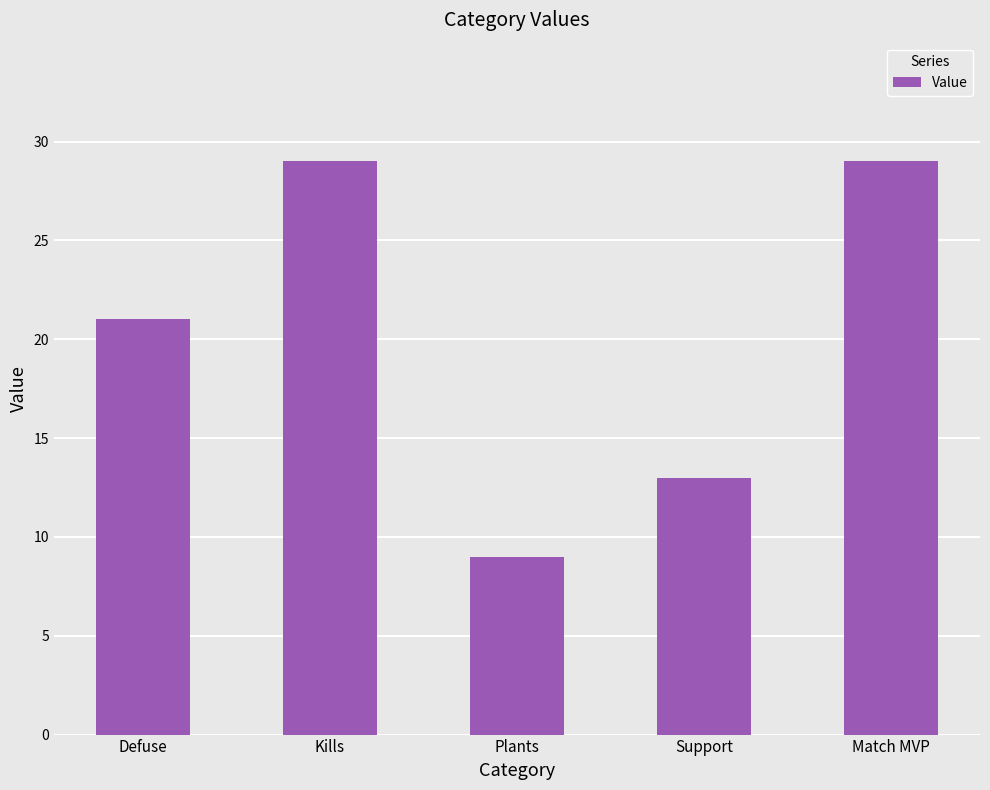

What is the change in value from Plants to Support?

+4